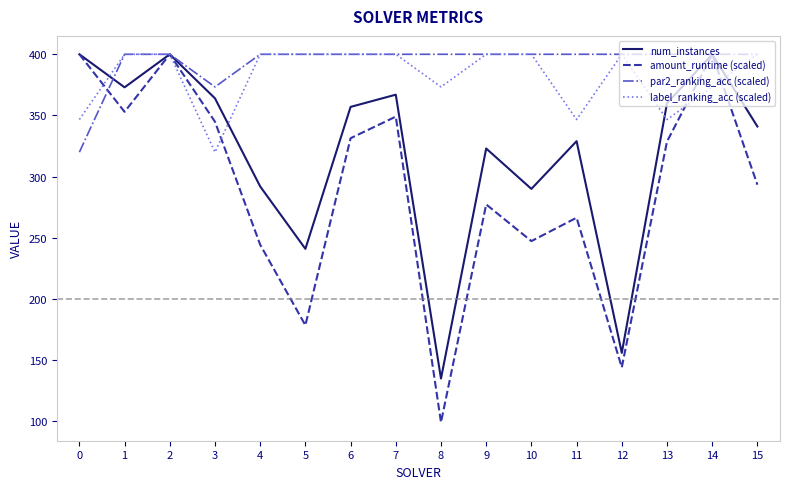

At which category is the sum across all series the highest?

2